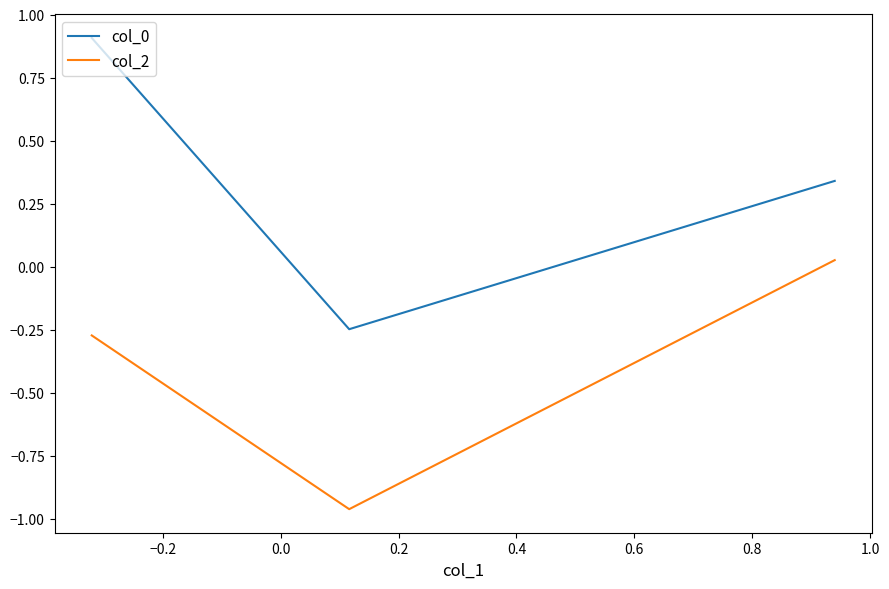

What is the sum of all col_0 values?

1.0